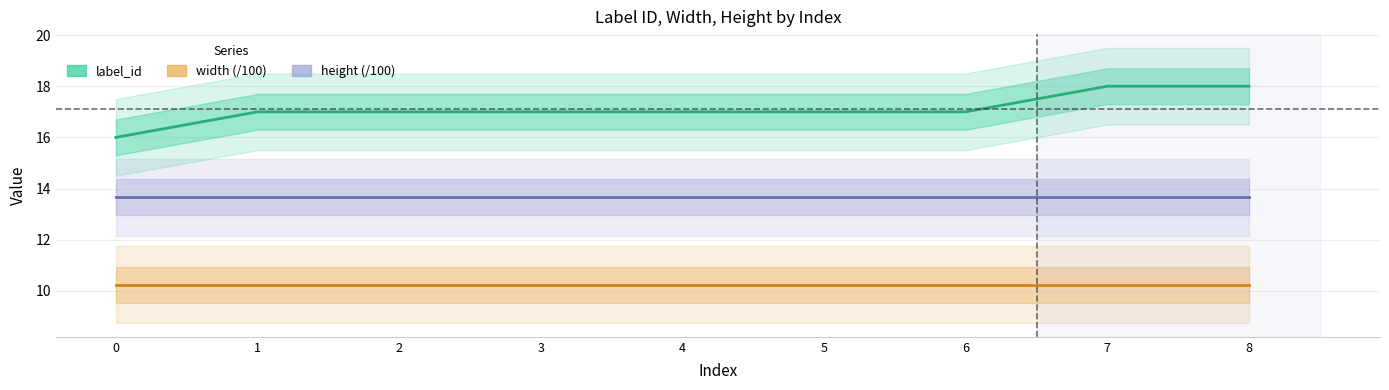

How many series are shown in this chart?

3